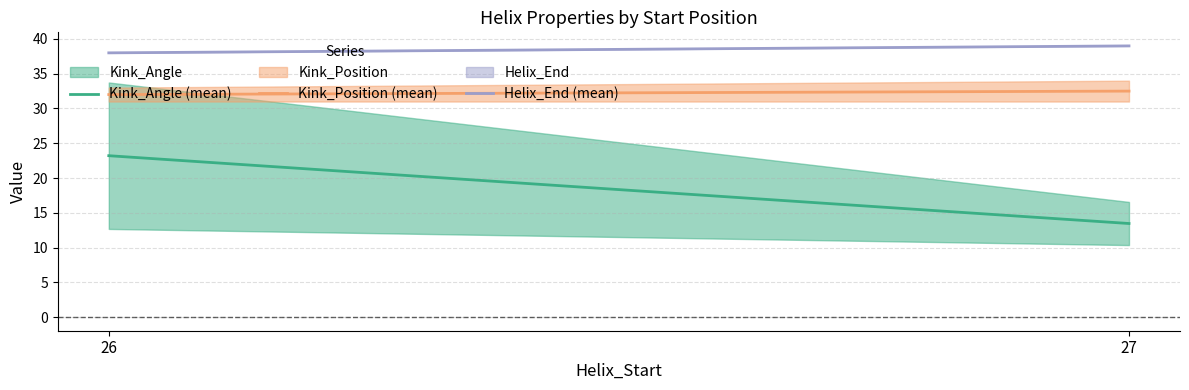

The value of Kink_Angle (mean) at 27 is 13.5. True or false?

True